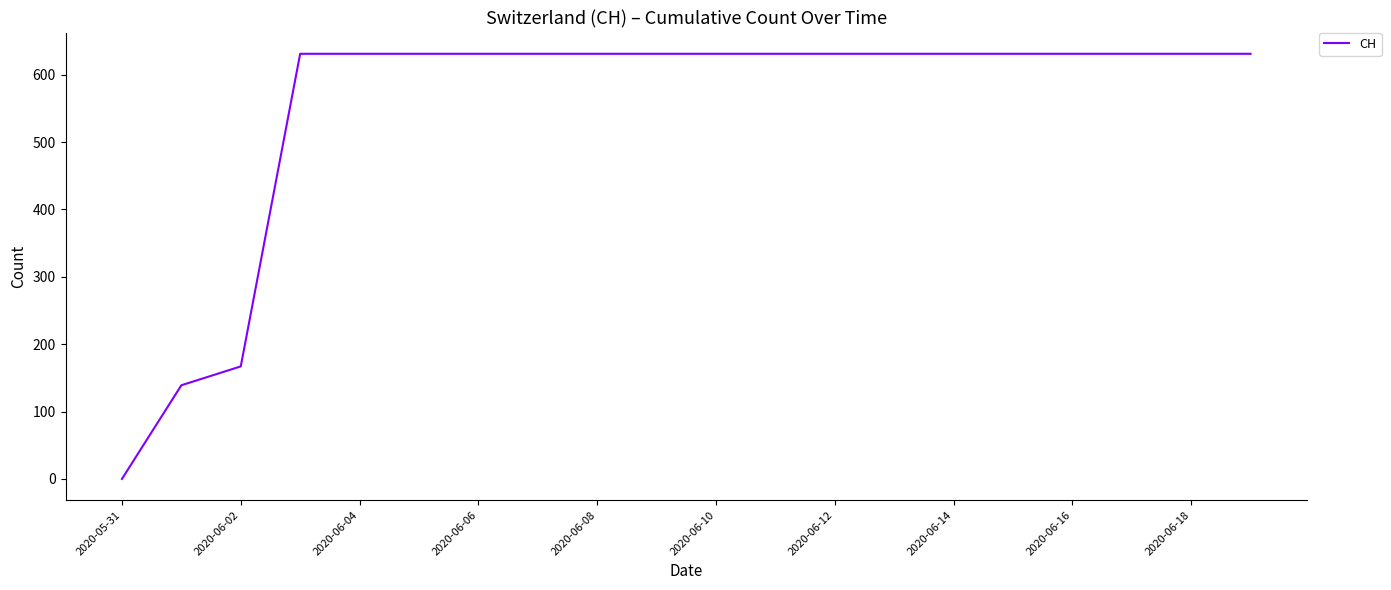

What is the difference between the maximum and minimum values?

631